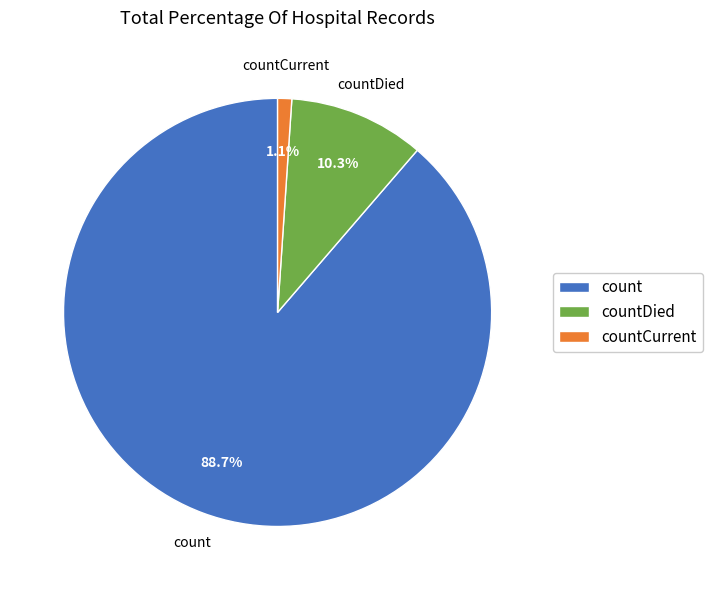

The count slice represents 89% of the pie. True or false?

True